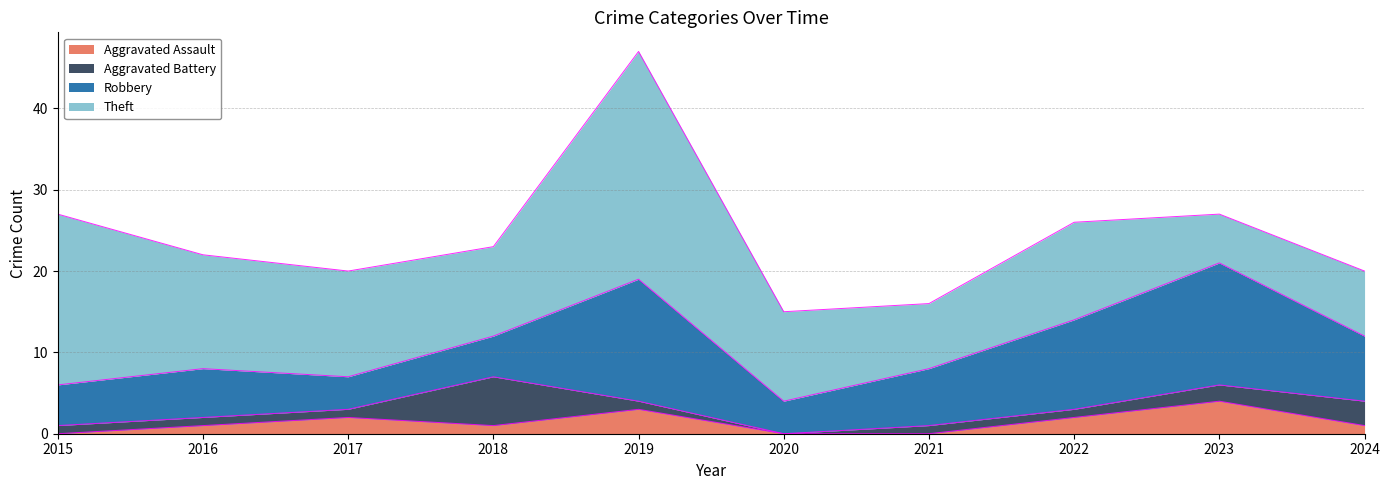

What is the difference between the second highest and second lowest values in the Aggravated Assault series?

3